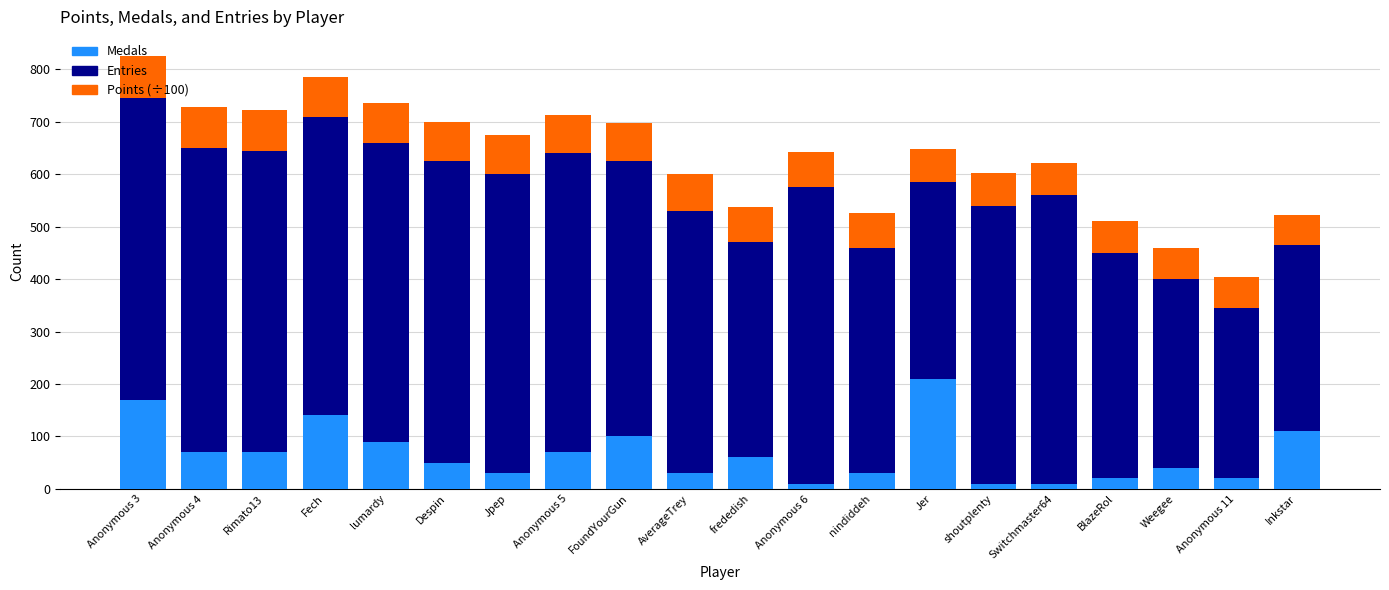

What is the average value of the Medals series?

67.0